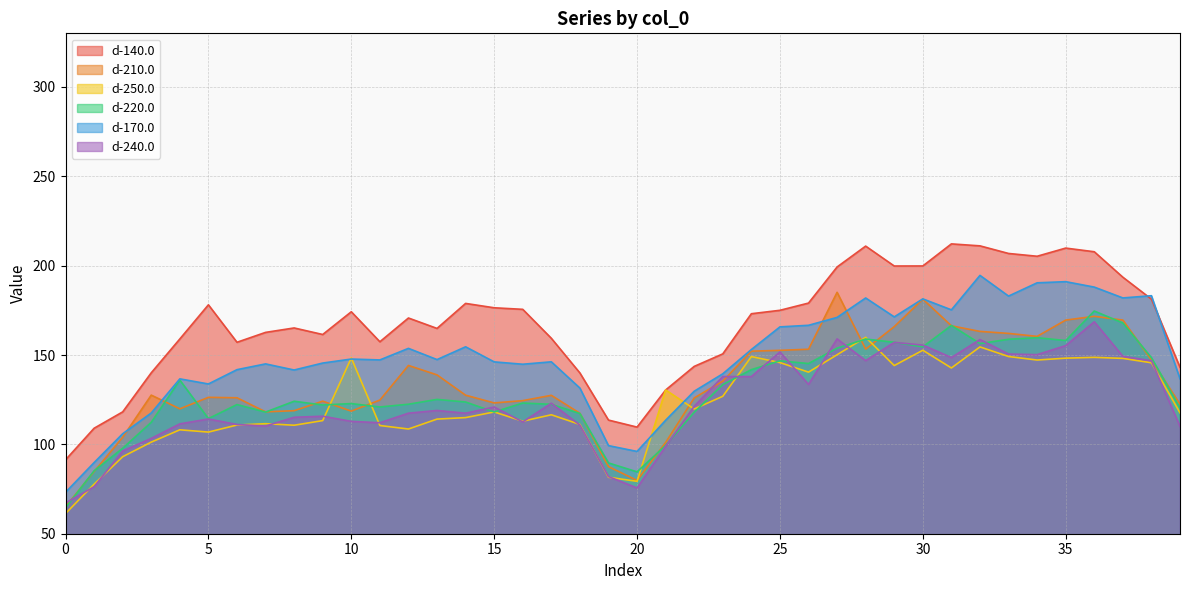

At which label does d-140.0 reach its peak?

31